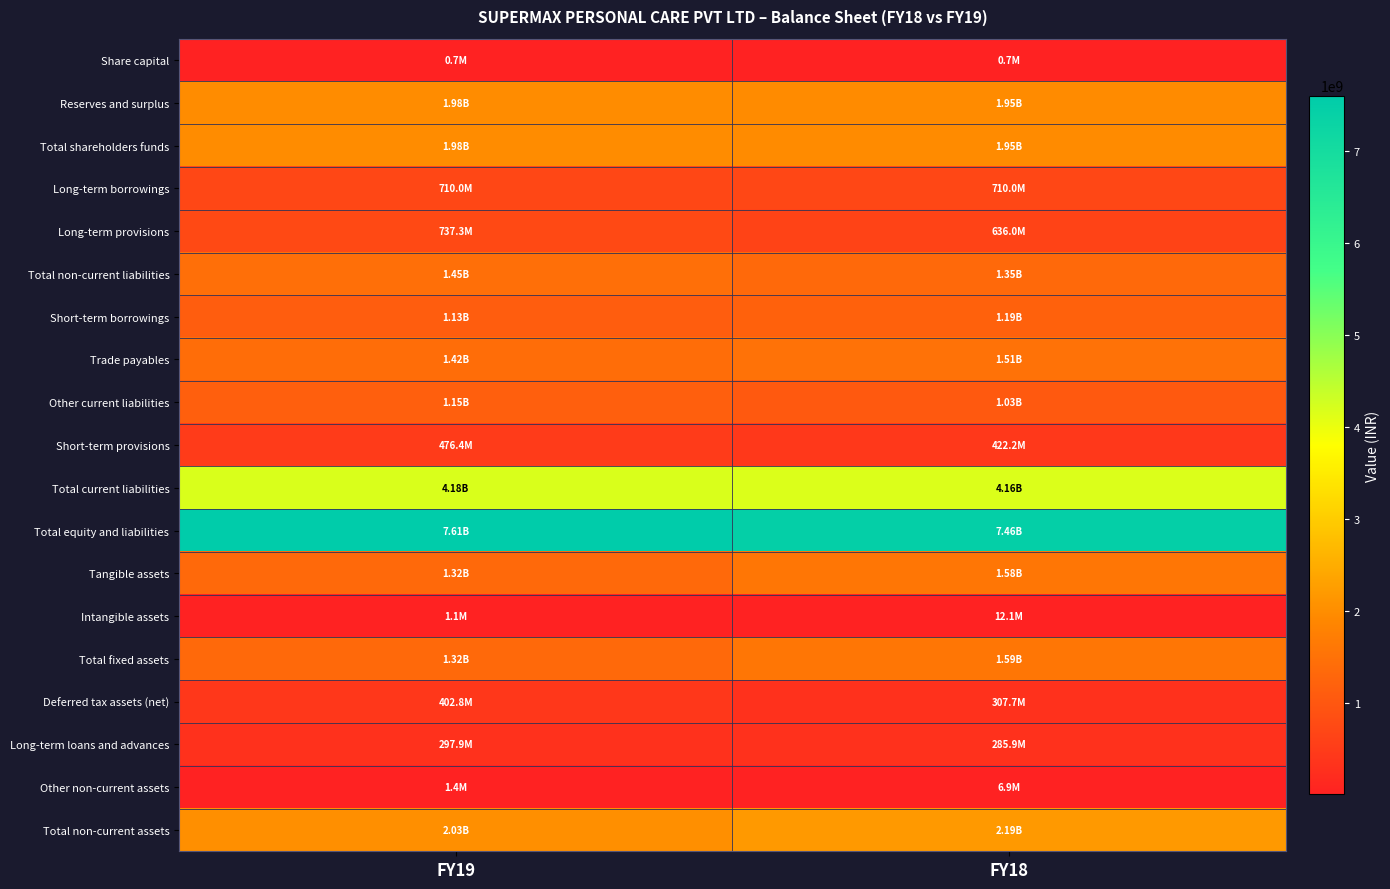

Which label corresponds to the smallest value in the chart?

FY19